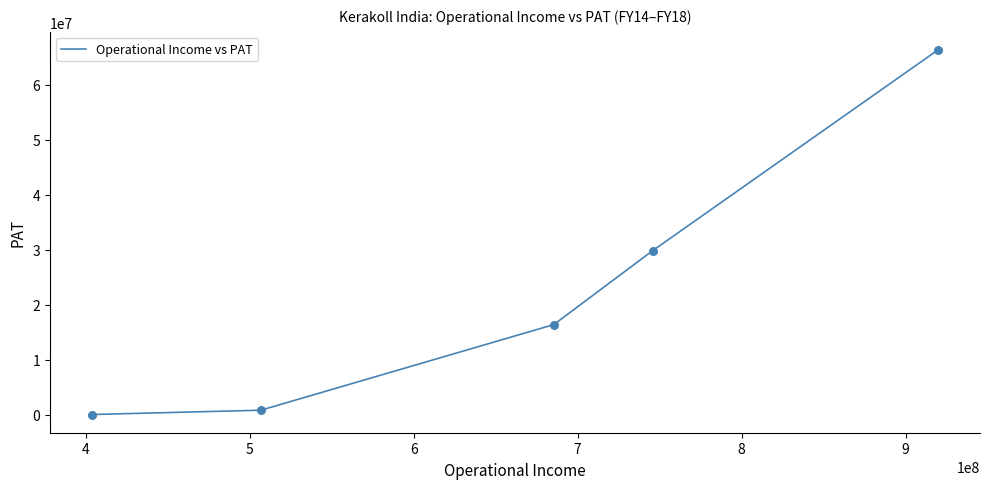

What is the maximum value shown in the chart?

66347198